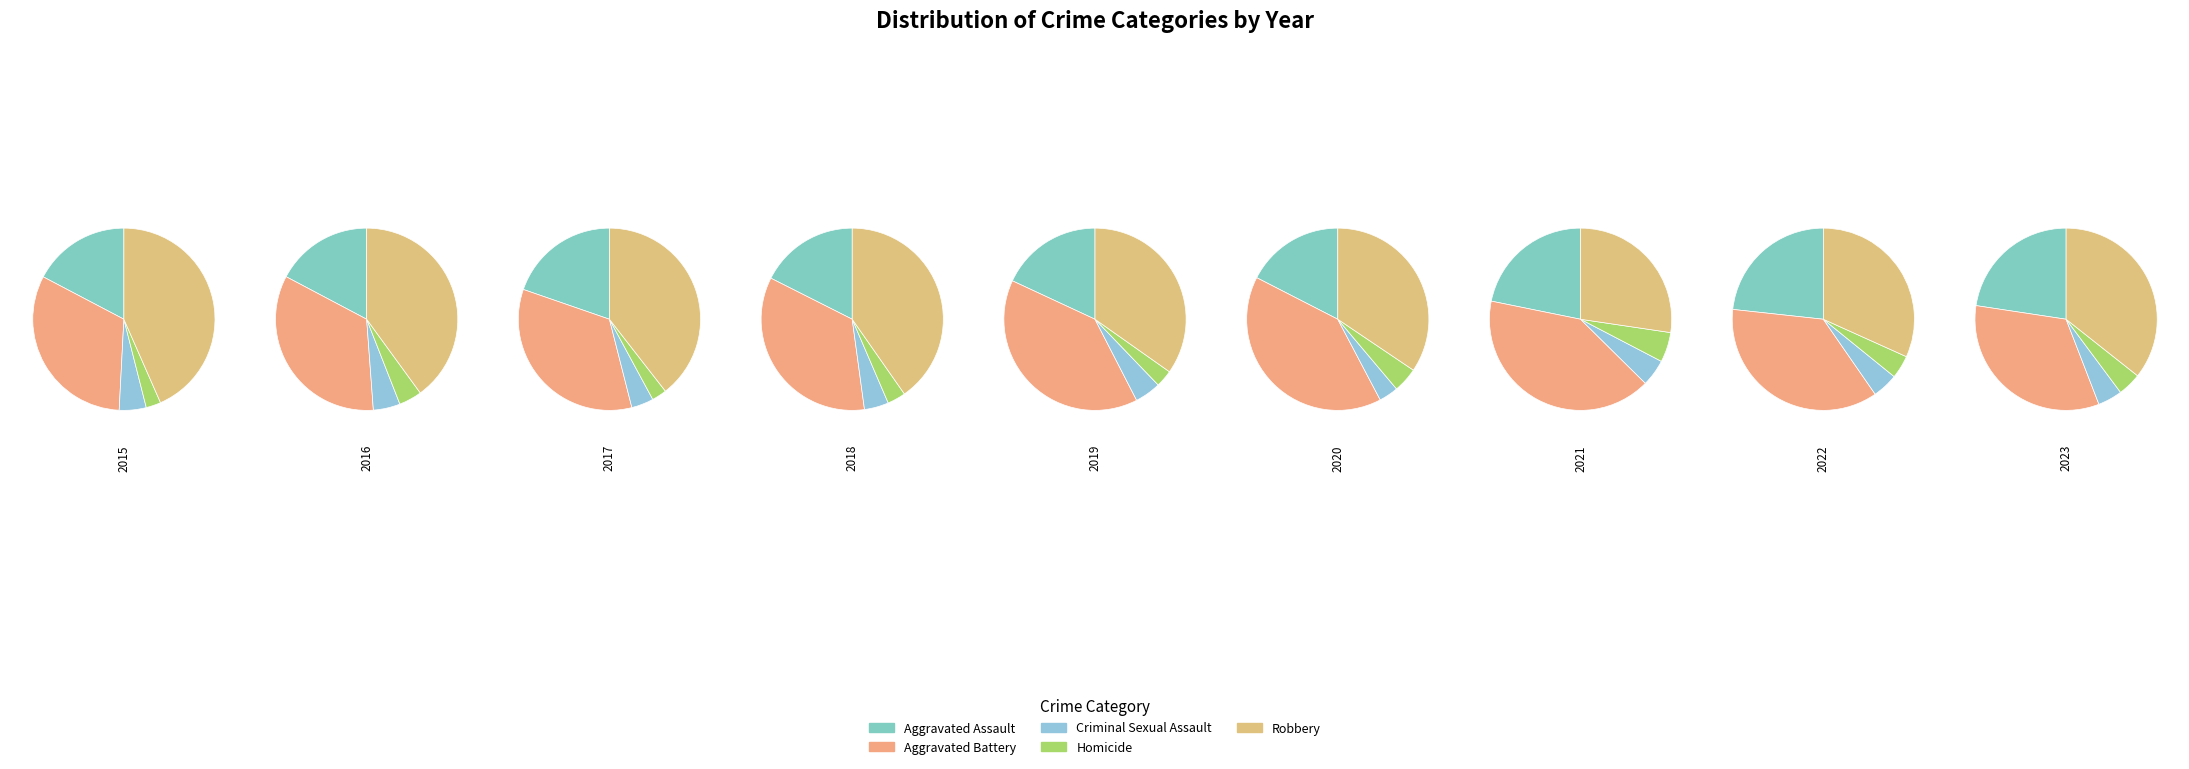

Rank the series at Criminal Sexual Assault from lowest to highest value.

Homicide, Criminal Sexual Assault, Aggravated Assault, Aggravated Battery, Robbery